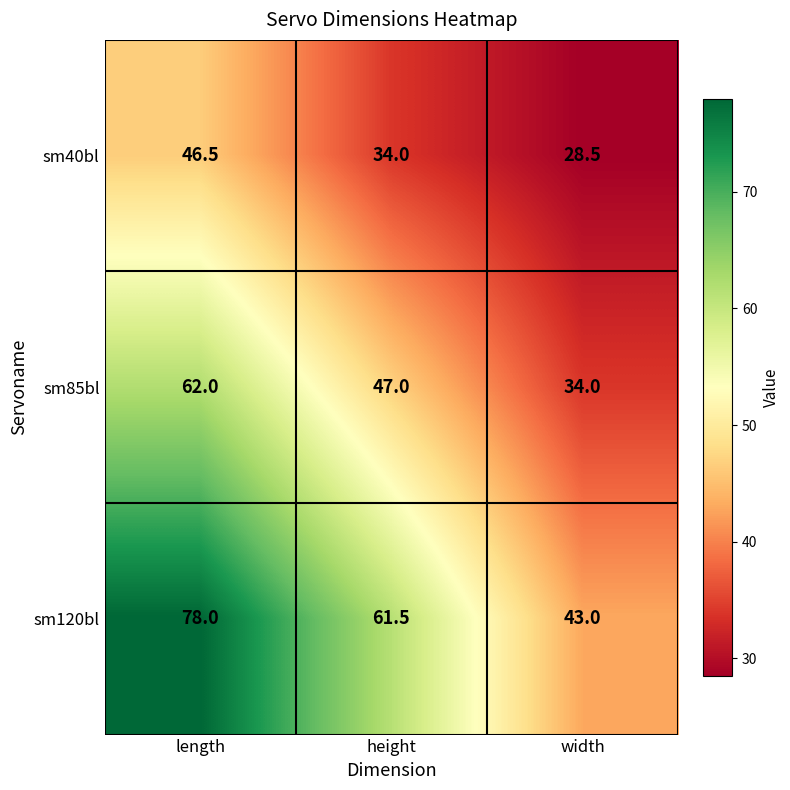

True or false: sm120bl has a value of 61.5 at height.

True